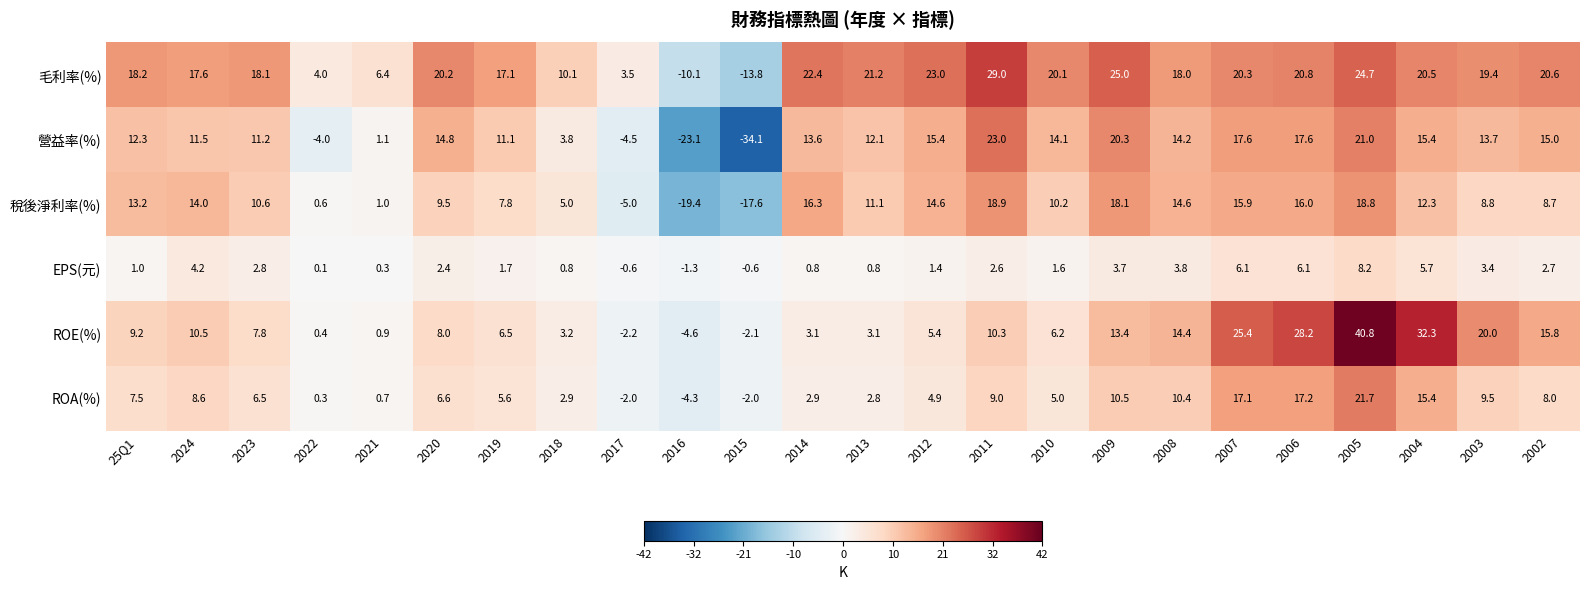

What is the difference between the highest and lowest values at 2009?

21.3